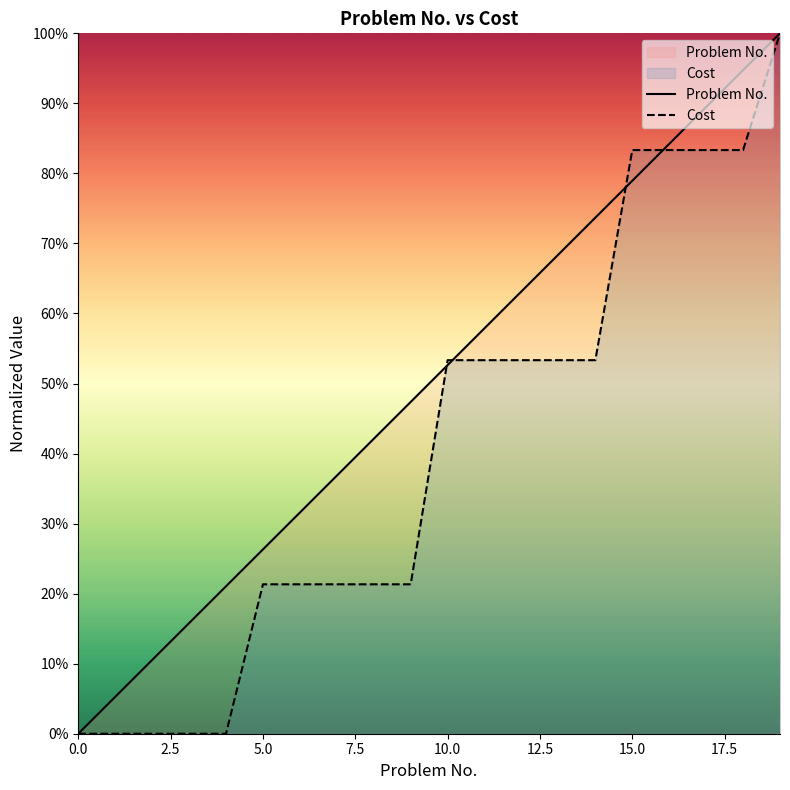

What are all the series names shown in the legend?

Problem No., Cost